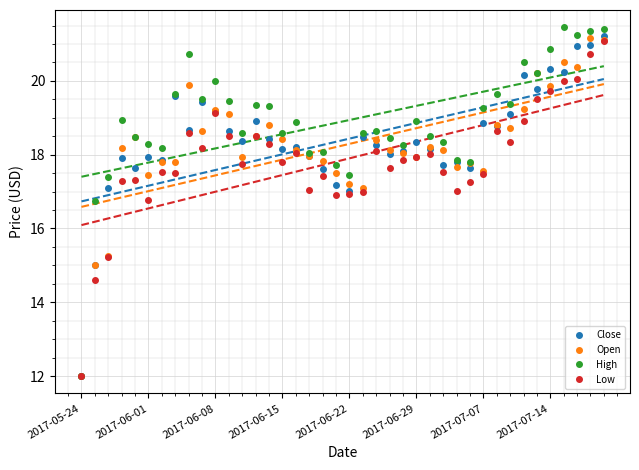

Does the chart display data point markers on the line(s)?

No